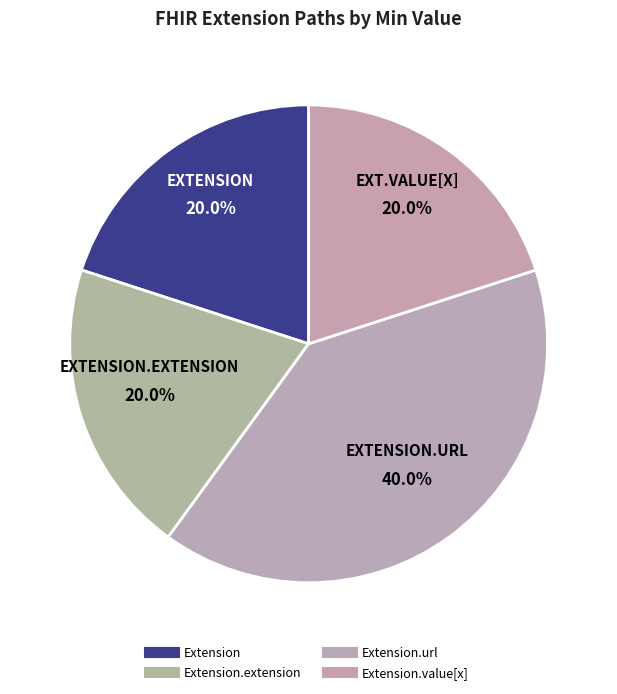

Count the number of slices in the pie.

4